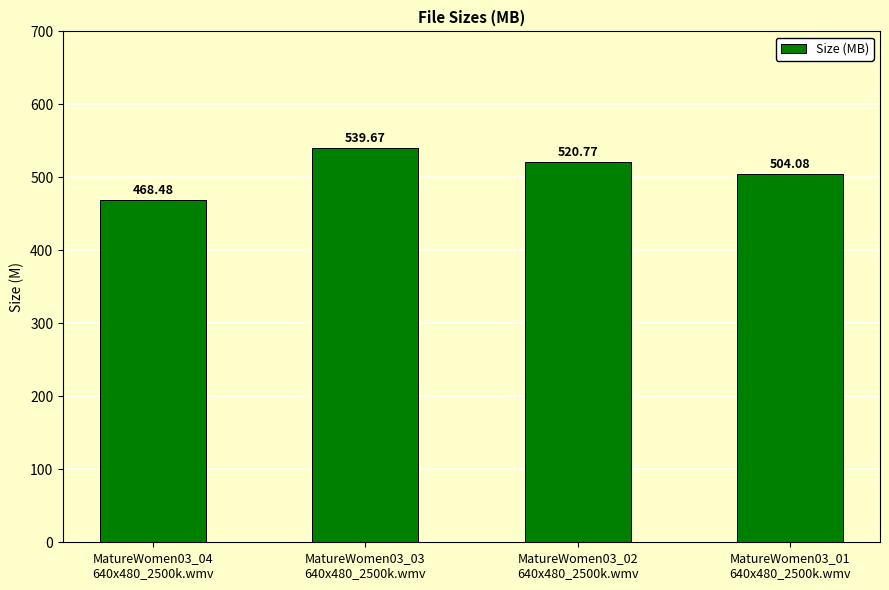

At which label is the value closest to 504?

MatureWomen03_01
640x480_2500k.wmv